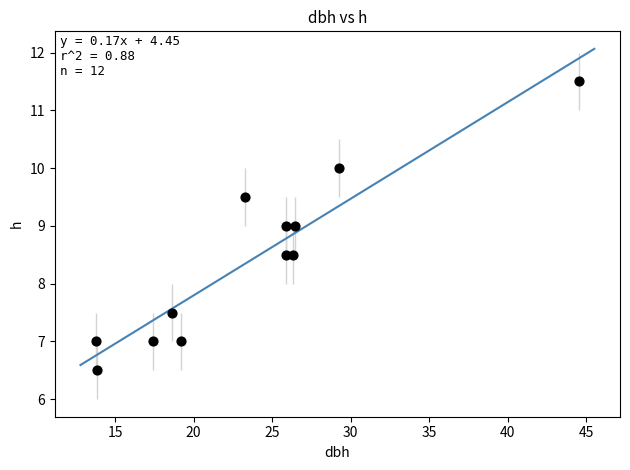

What is the average Y value?

8.4